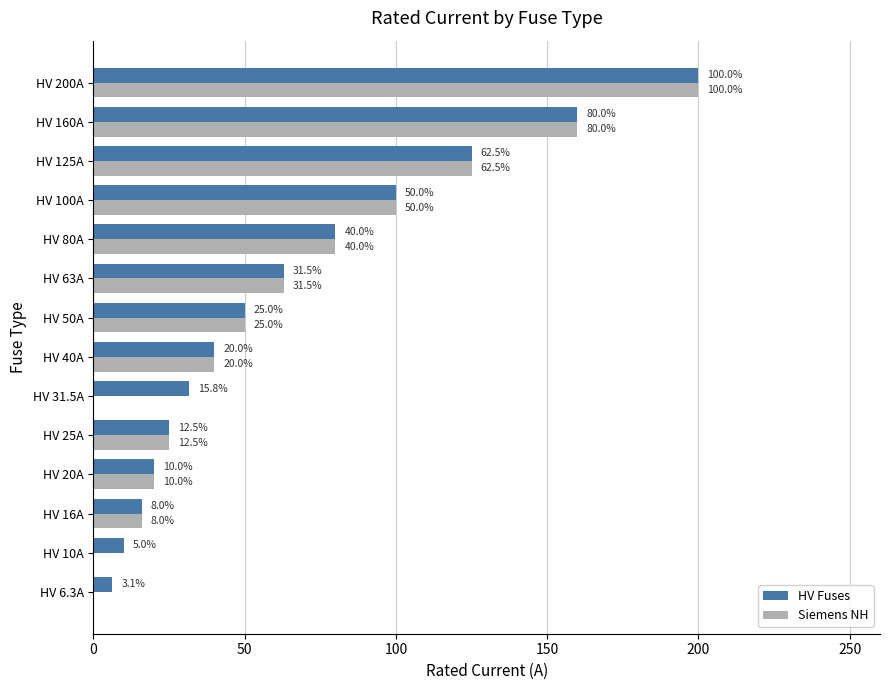

True or false: HV Fuses has a value of 45.4 at HV 31.5A.

False